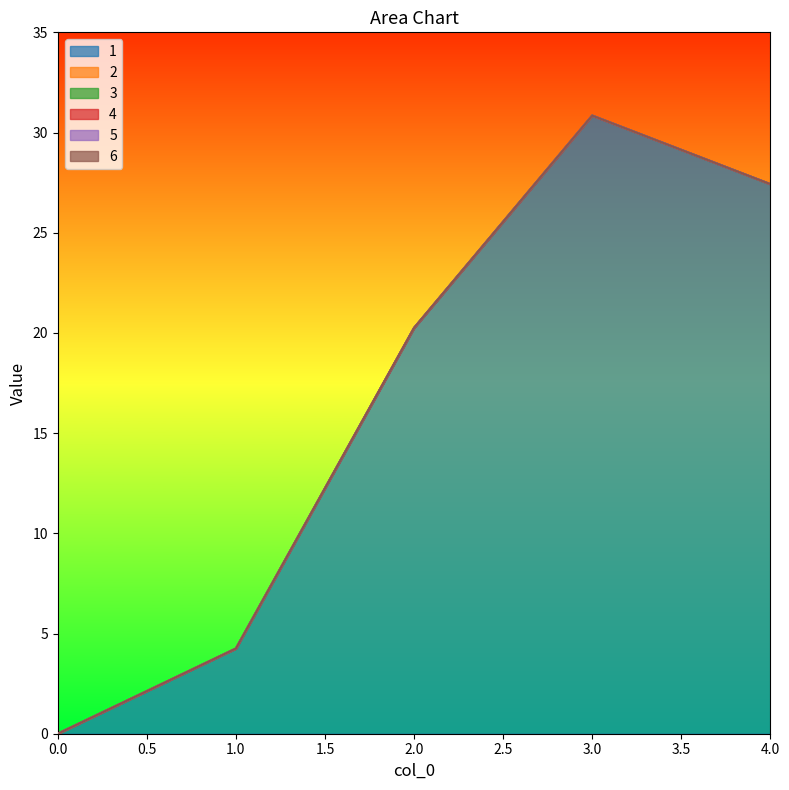

What is the value of the 1 point at the 2nd from the left?

4.2